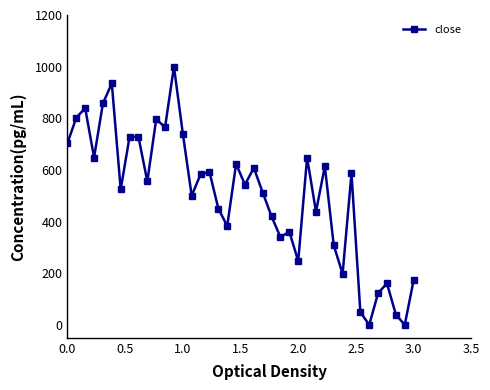

How many values are below 555?

20